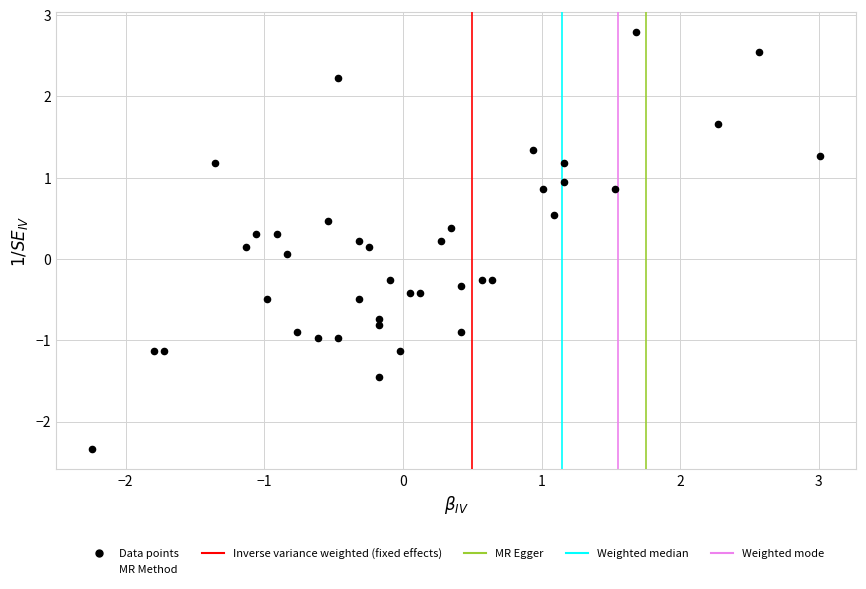

What is the range of X values (max minus min)?

5.2